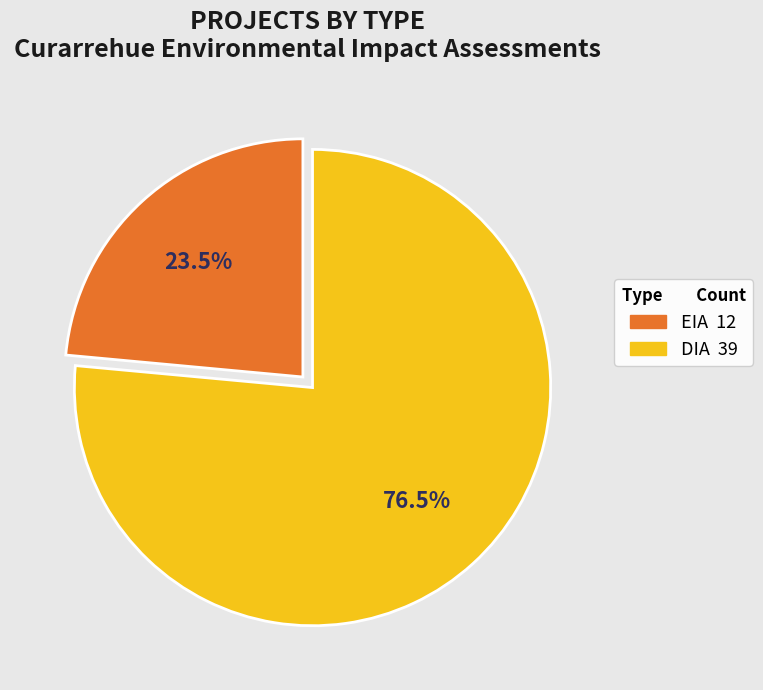

Which category has the smallest portion of the pie?

EIA